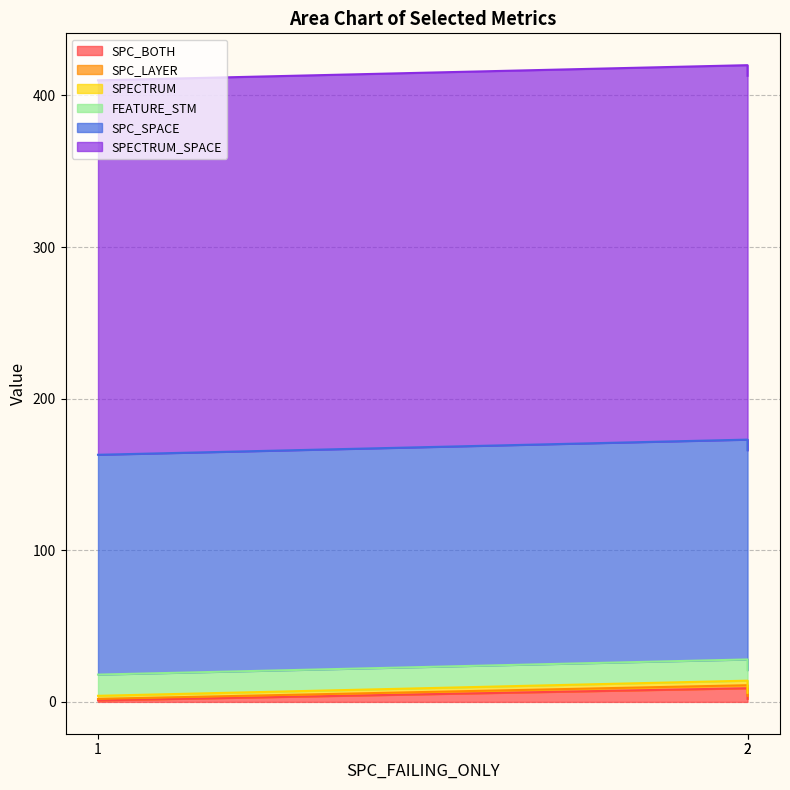

At which label does SPECTRUM reach its minimum?

1